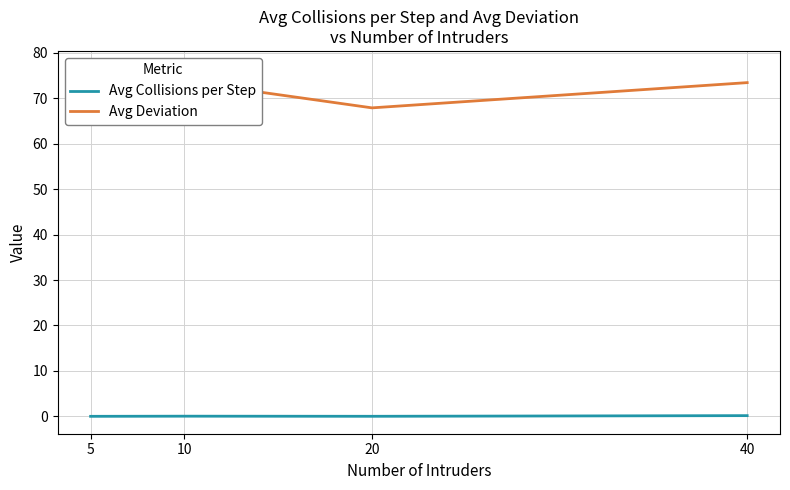

How many Avg Collisions per Step values are between 0 and 1?

4